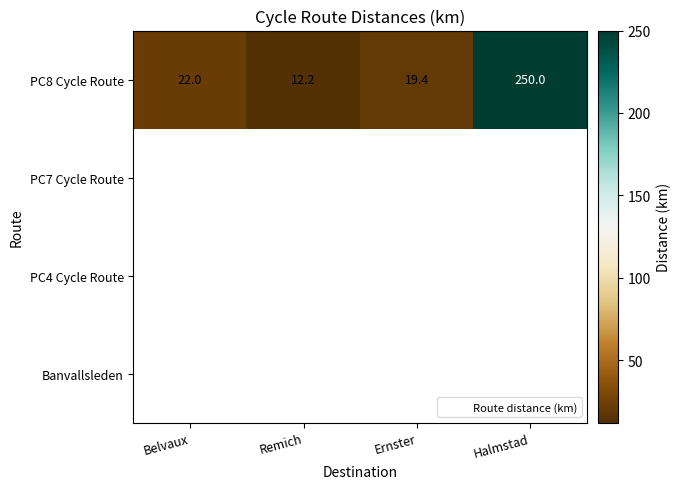

Count the number of categories in the chart.

4